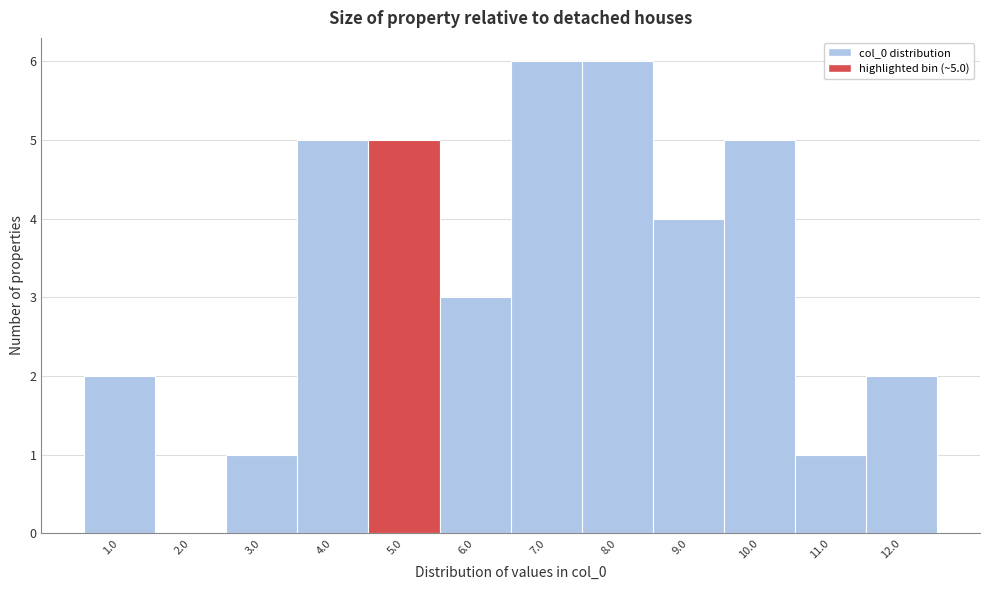

Reading left to right, what are all the values shown in this chart?

1.0=2	2.0=0	3.0=1	4.0=5	5.0=5	6.0=3	7.0=6	8.0=6	9.0=4	10.0=5	11.0=1	12.0=2